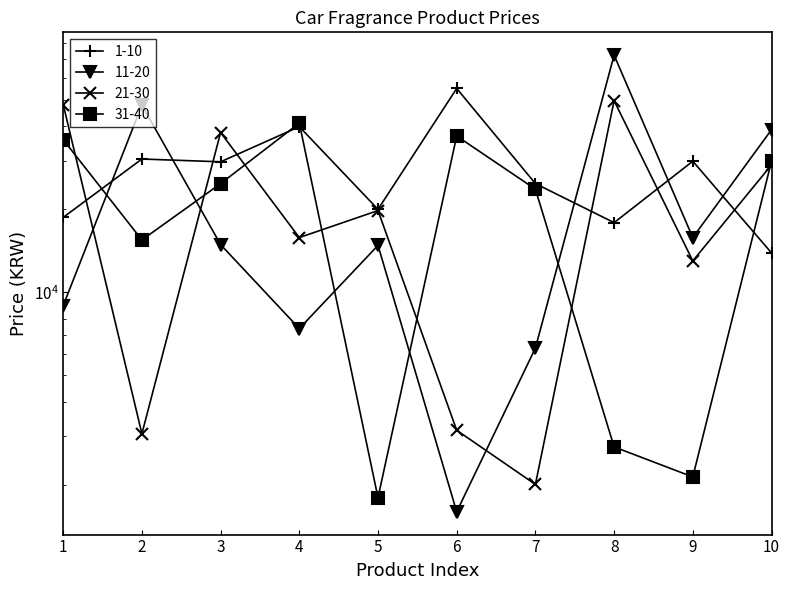

Between 1 and 10, which is larger?

1